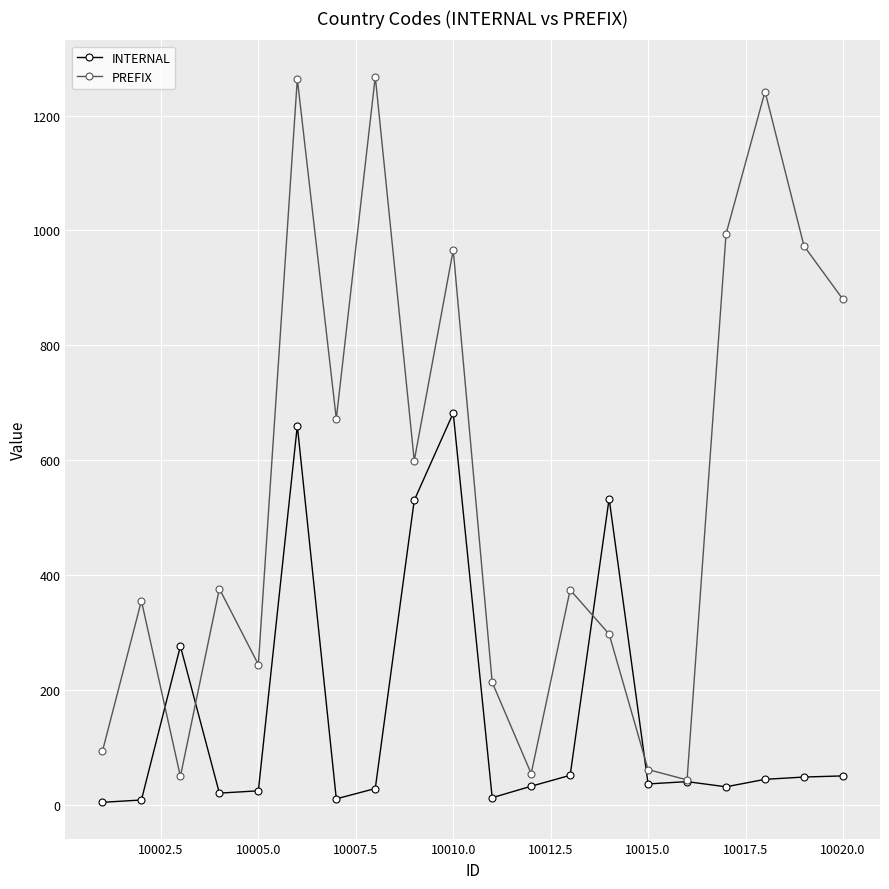

How many values in the INTERNAL series are below 40?

10